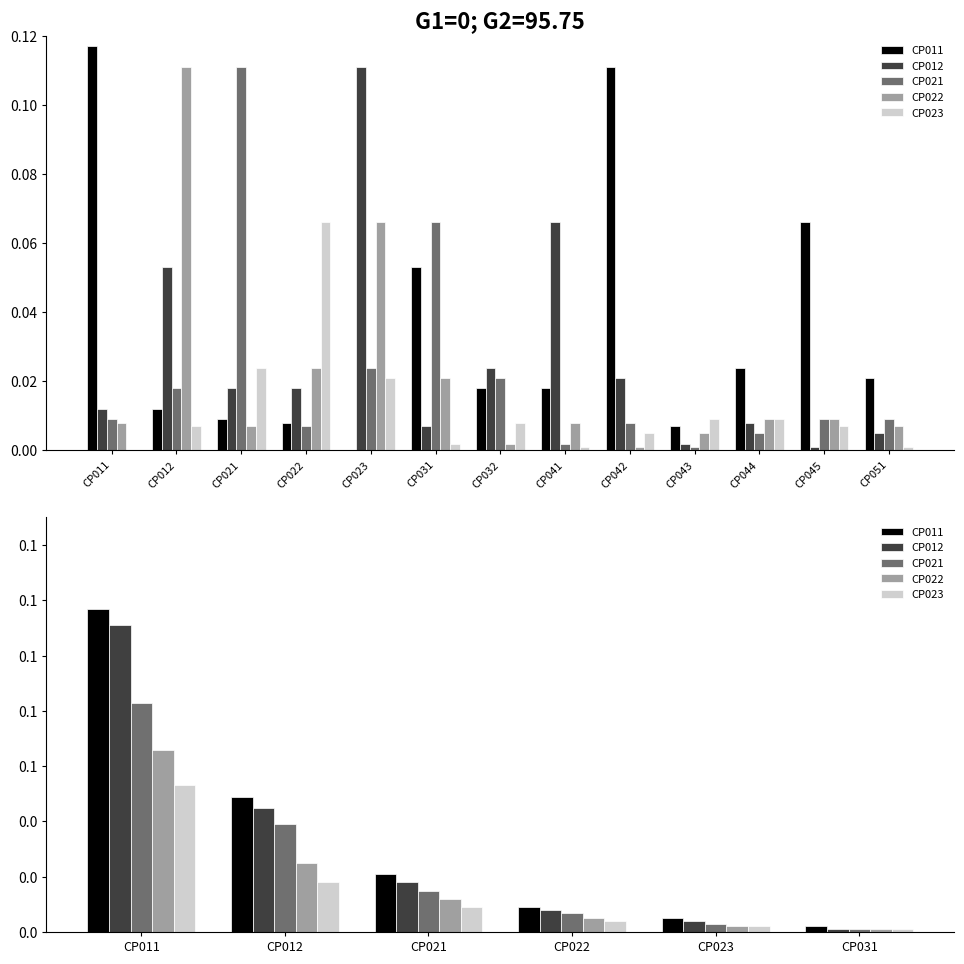

At how many categories does at least one series exceed 0?

6